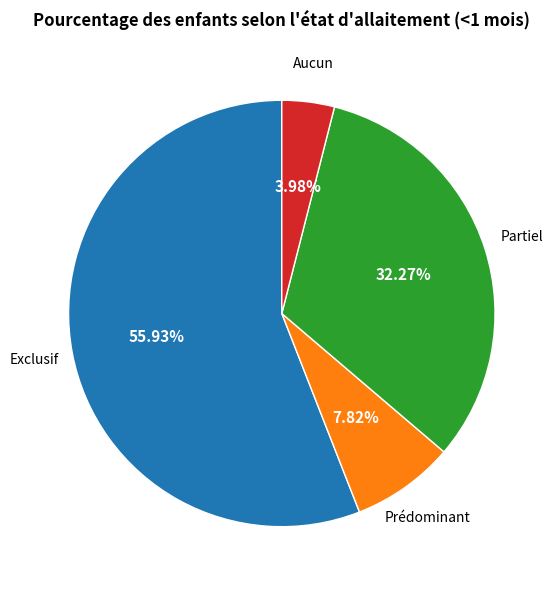

True or false: Exclusif accounts for 56% of the total.

True